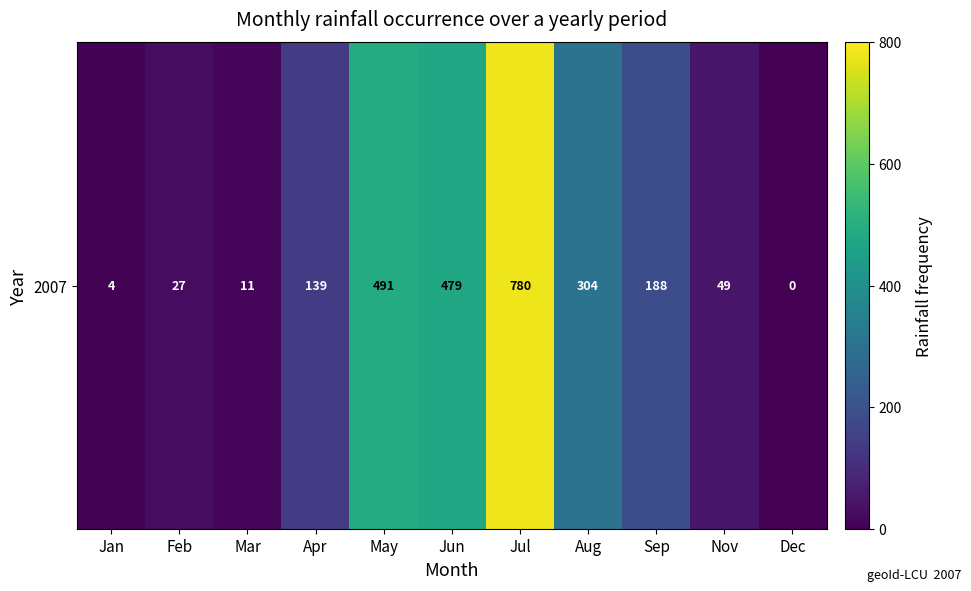

True or false: the data shows 27 at Feb.

True